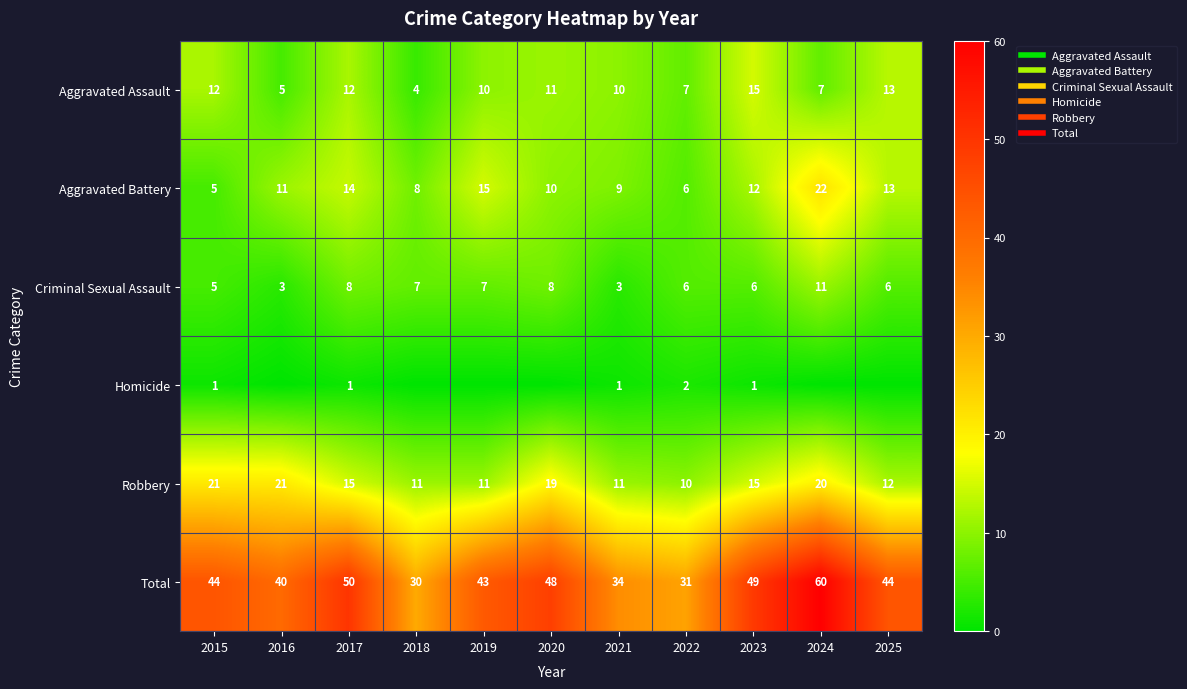

List the labels in order of Criminal Sexual Assault value, smallest first.

2016, 2021, 2015, 2022, 2023, 2025, 2018, 2019, 2017, 2020, 2024